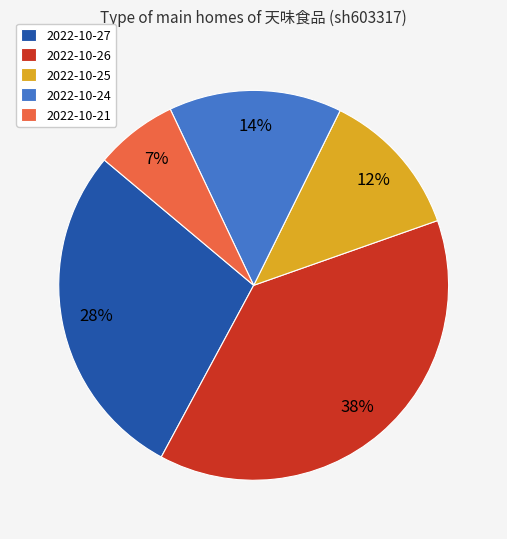

Do 2022-10-27 and 2022-10-26 together represent more than half of the pie?

Yes